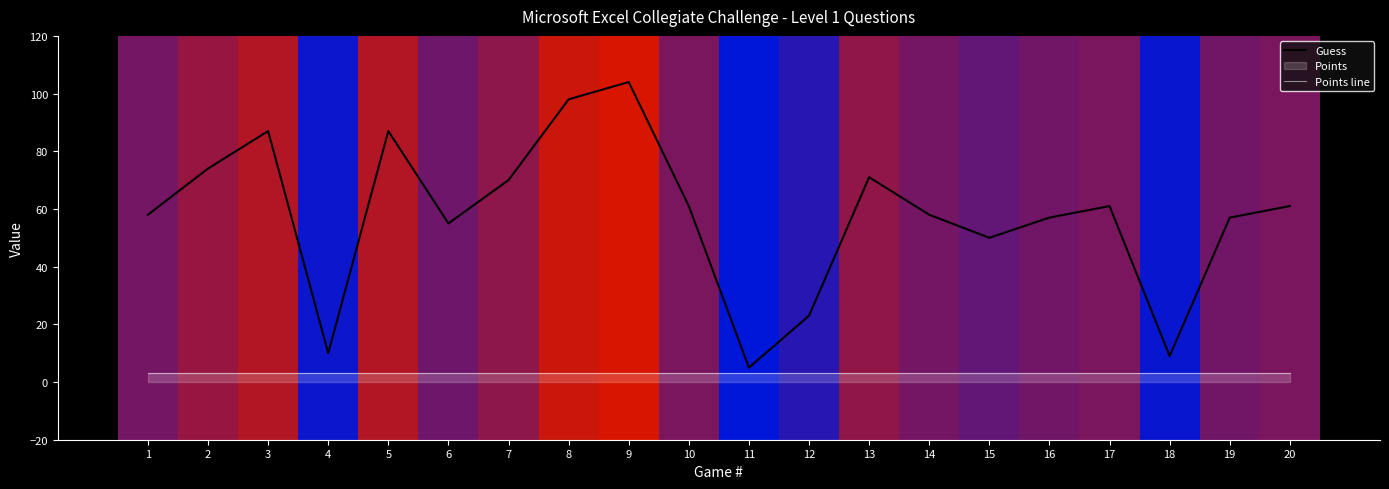

Which label corresponds to the largest value in the chart?

9